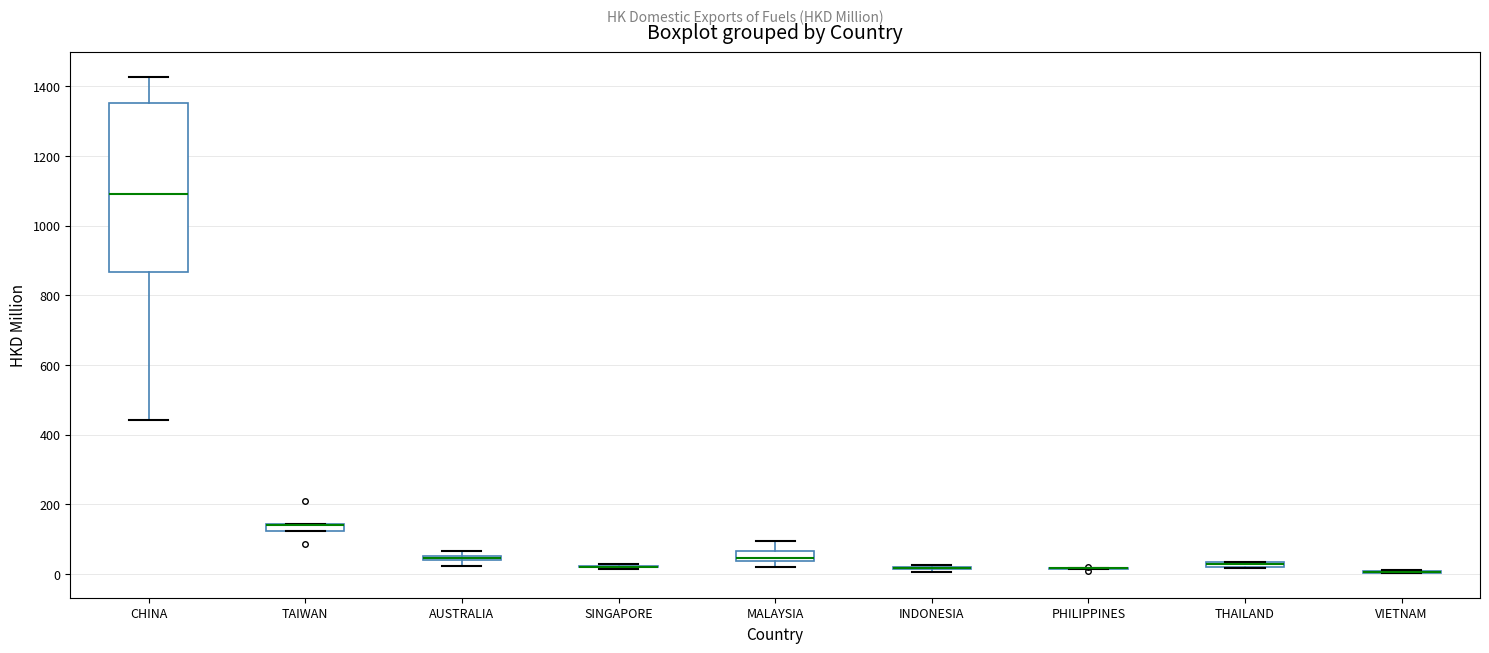

Comparing the boxes themselves (not the whiskers), which one is the tallest?

CHINA